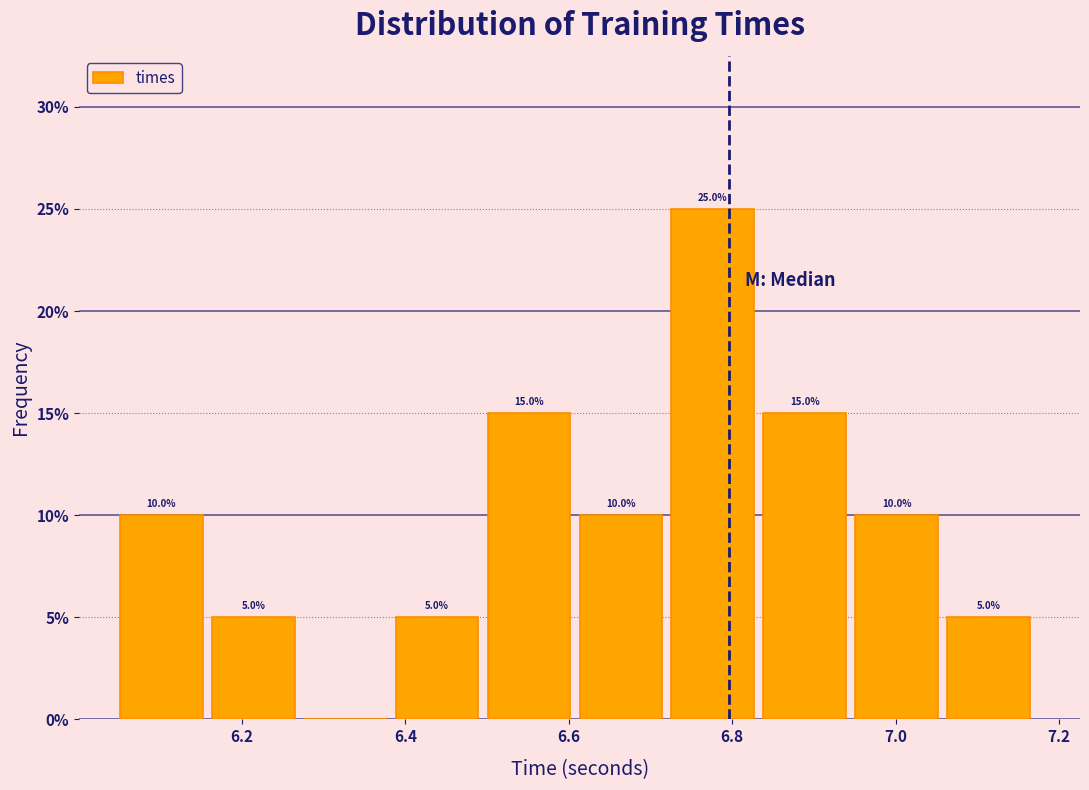

Over which range of the x-axis is the bar tallest?

6.72 to 6.84